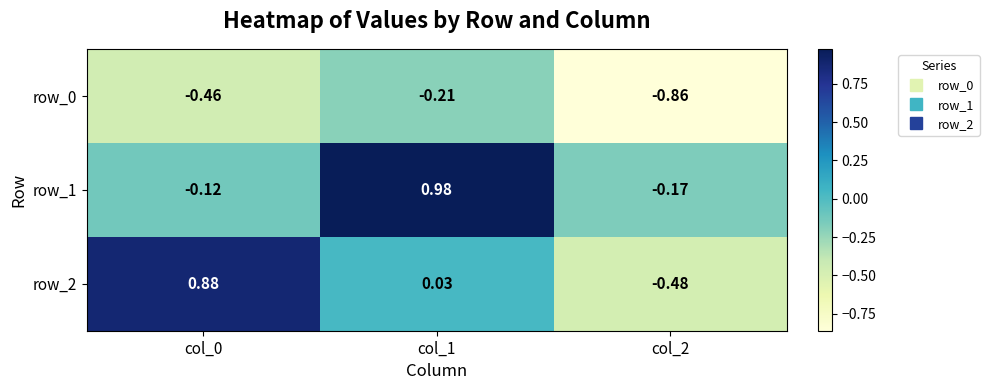

What is the total value across all series at col_0?

0.3